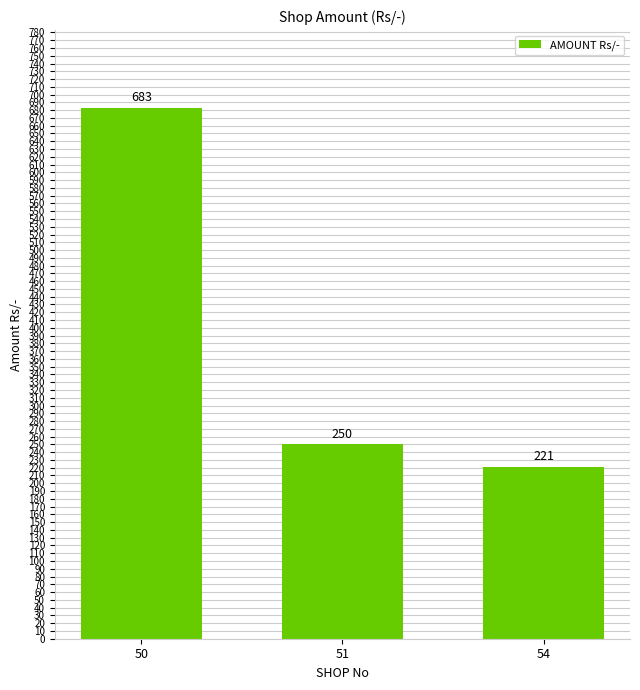

Between 51 and 54, which is larger?

51